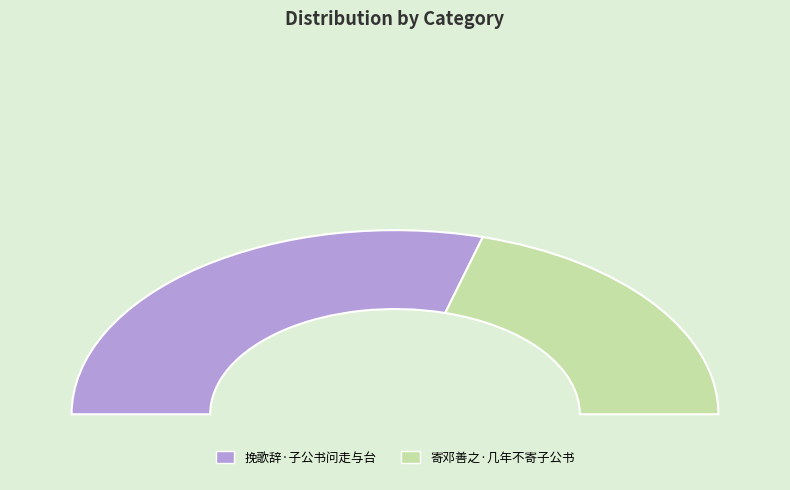

To the nearest percent, what is the difference between the 挽歌辞·子公书问走与台 and 寄邓善之·几年不寄子公书 slice percentages?

18%